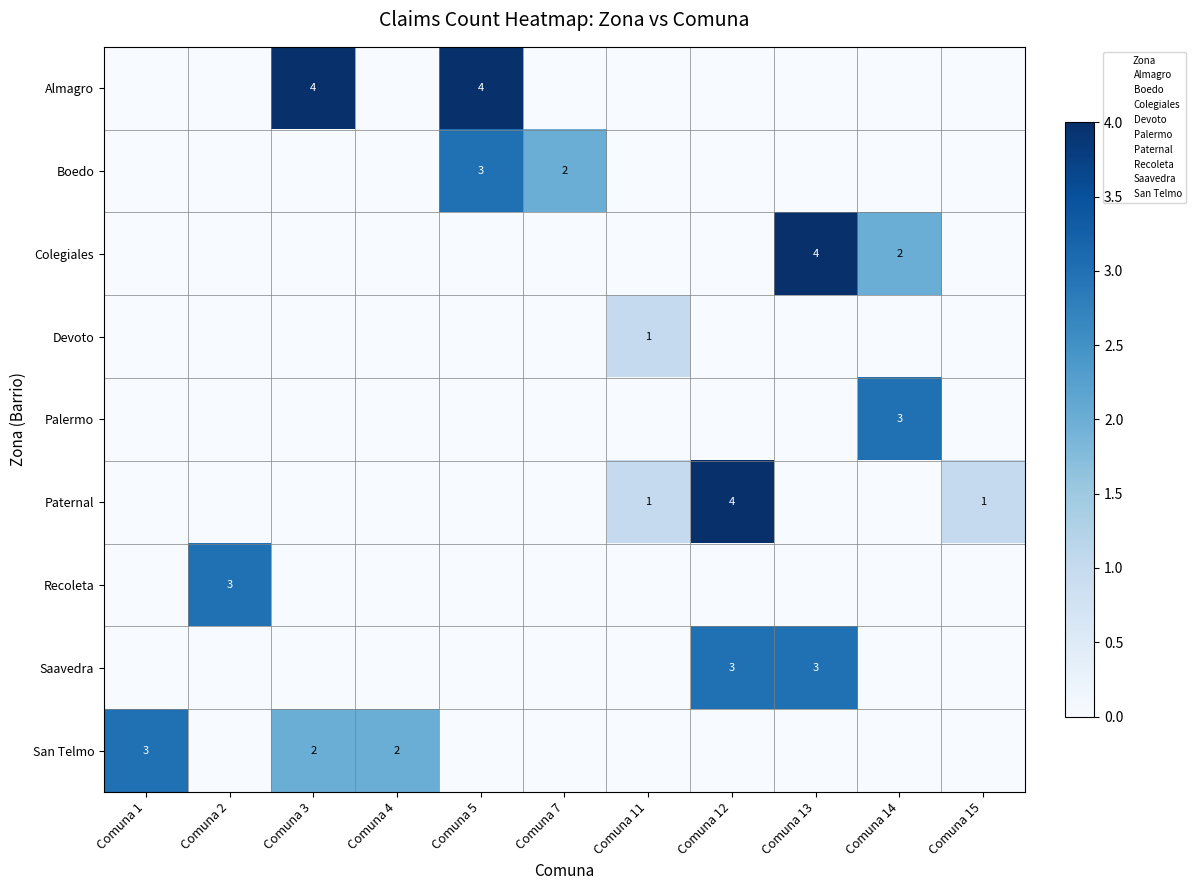

The value of Devoto at Comuna 2 is 0. True or false?

True